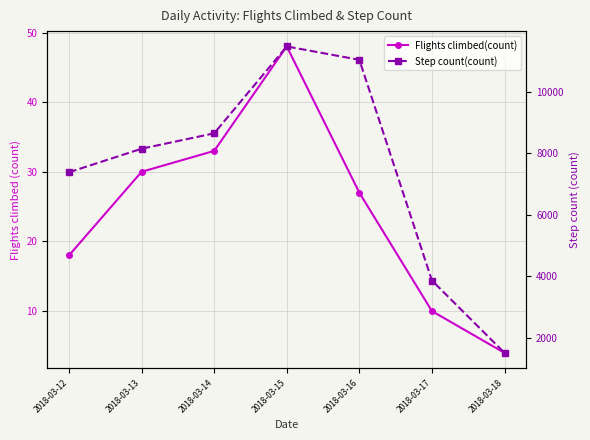

Does the chart display data point markers on the line(s)?

Yes